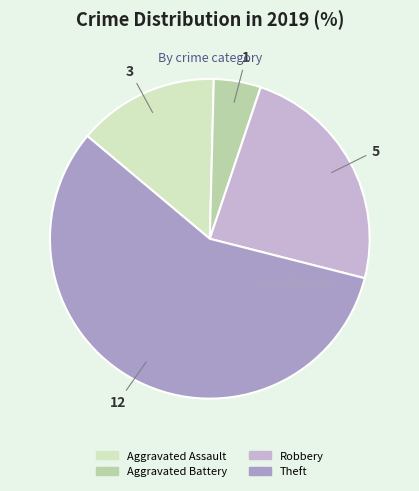

Which category has the smallest portion of the pie?

Aggravated Battery